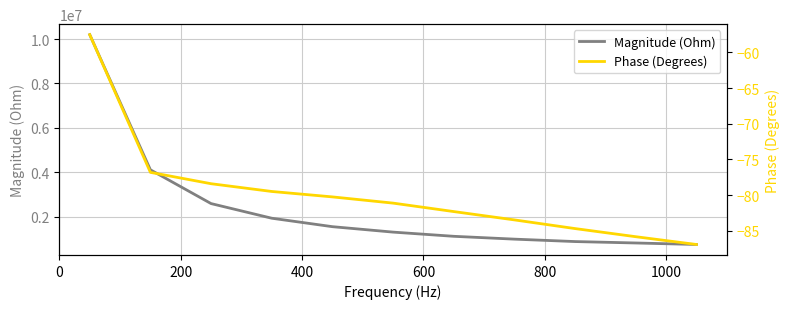

True or false: Magnitude (Ohm) and Phase (Degrees) cross at least once.

False